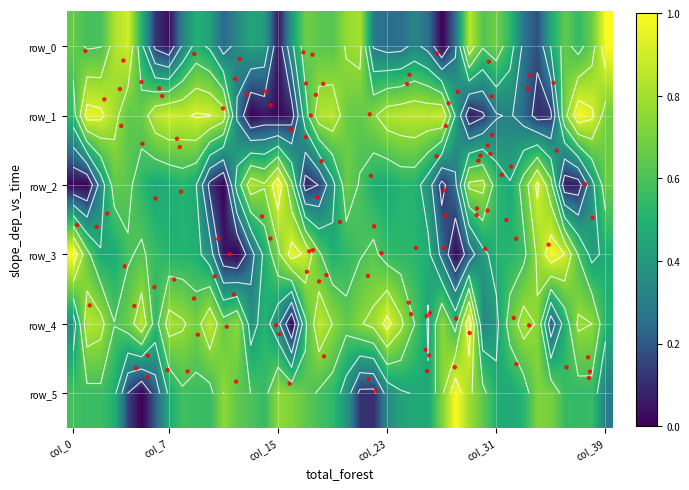

Which series has the largest range (max minus min)?

row_3